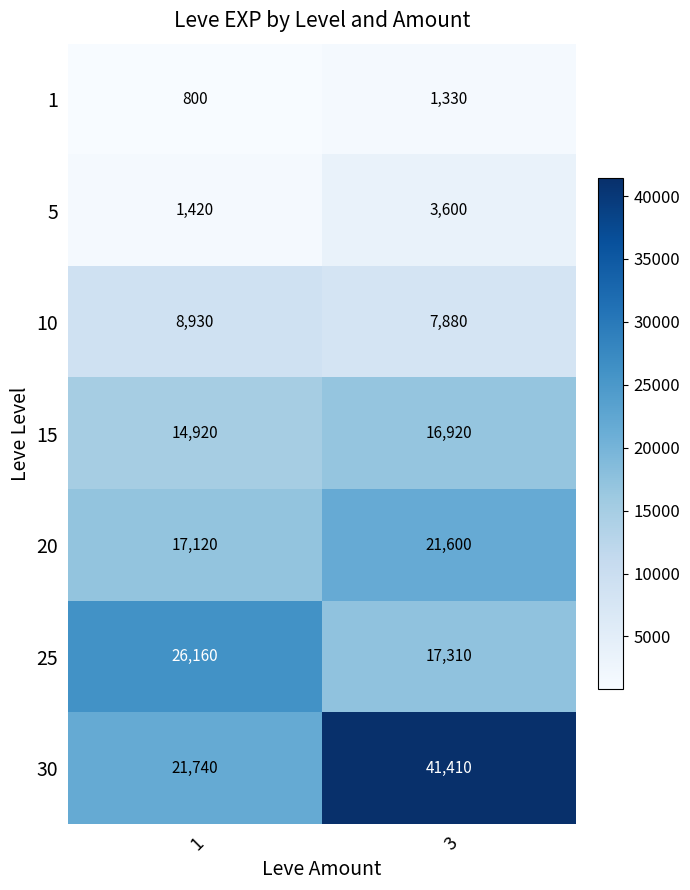

Reading left to right, extract all data points from this chart.

1: 1=800	3=1330
5: 1=1420	3=3600
10: 1=8930	3=7880
15: 1=14920	3=16920
20: 1=17120	3=21600
25: 1=26160	3=17310
30: 1=21740	3=41410